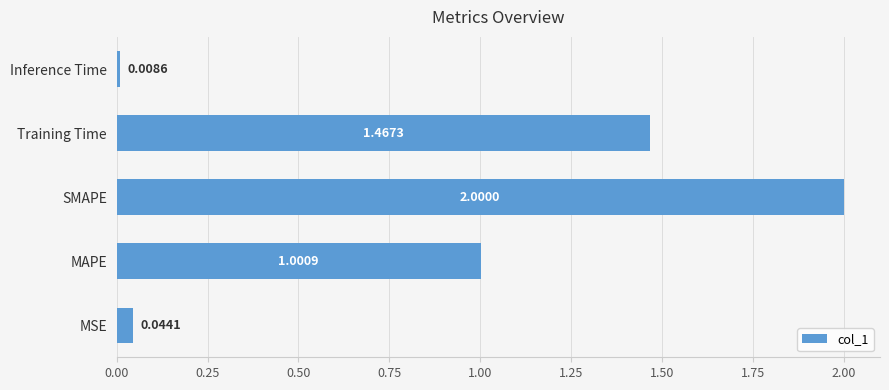

What is the difference between the maximum and minimum values?

2.0